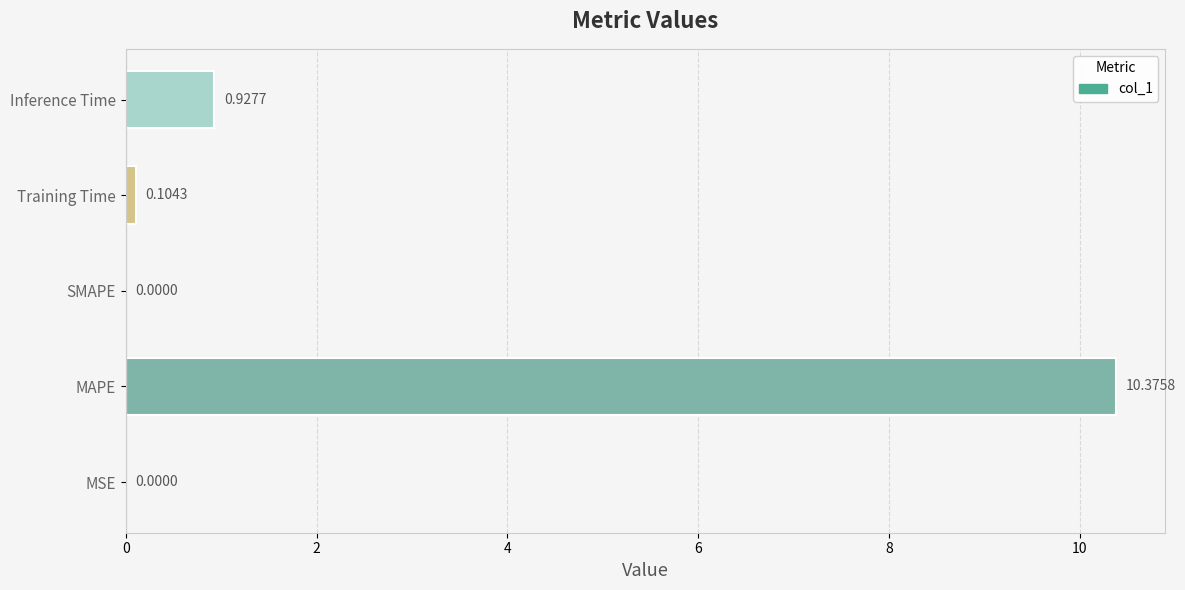

Where is the data nearest to the value 5?

Inference Time